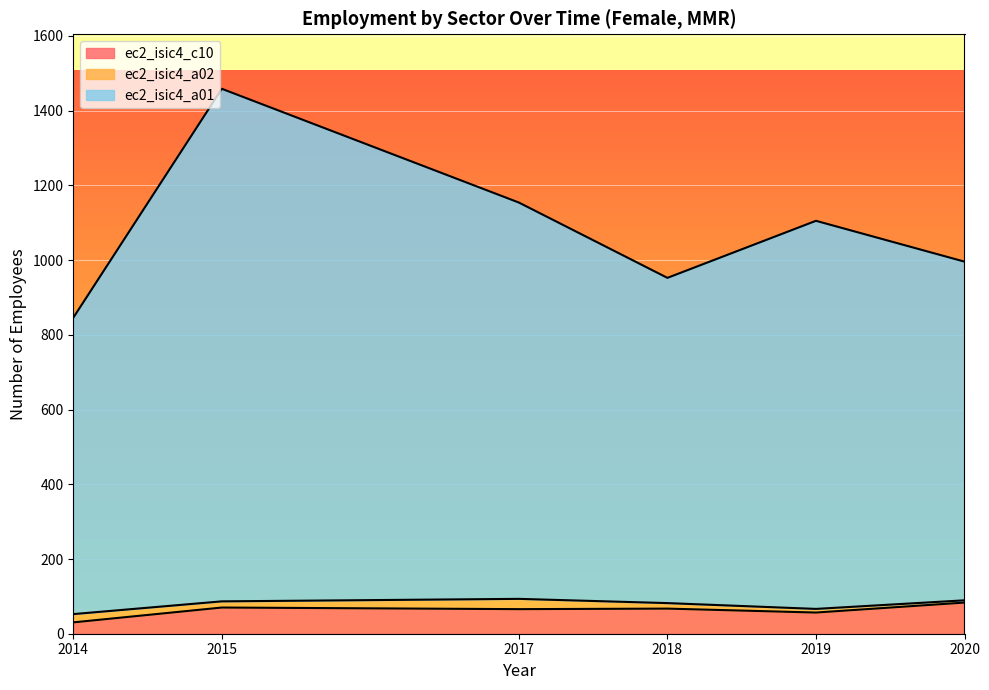

How many values in the sex_f_c10 series exceed 67?

3